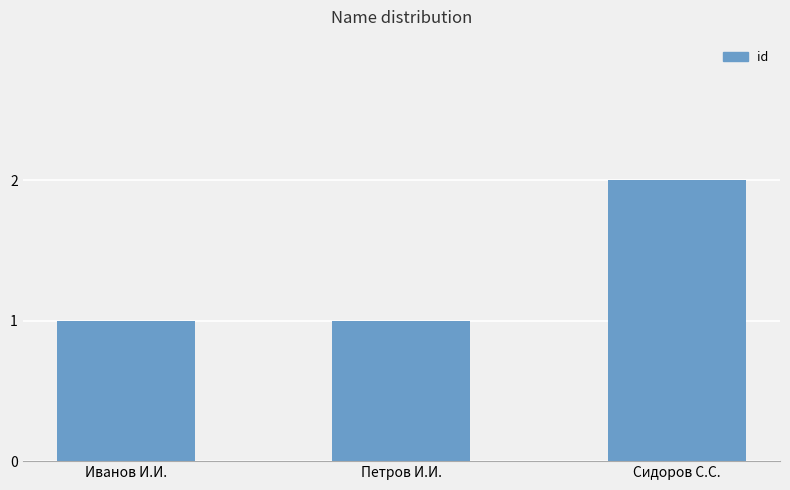

True or false: the data shows 1 at Сидоров С.С..

False